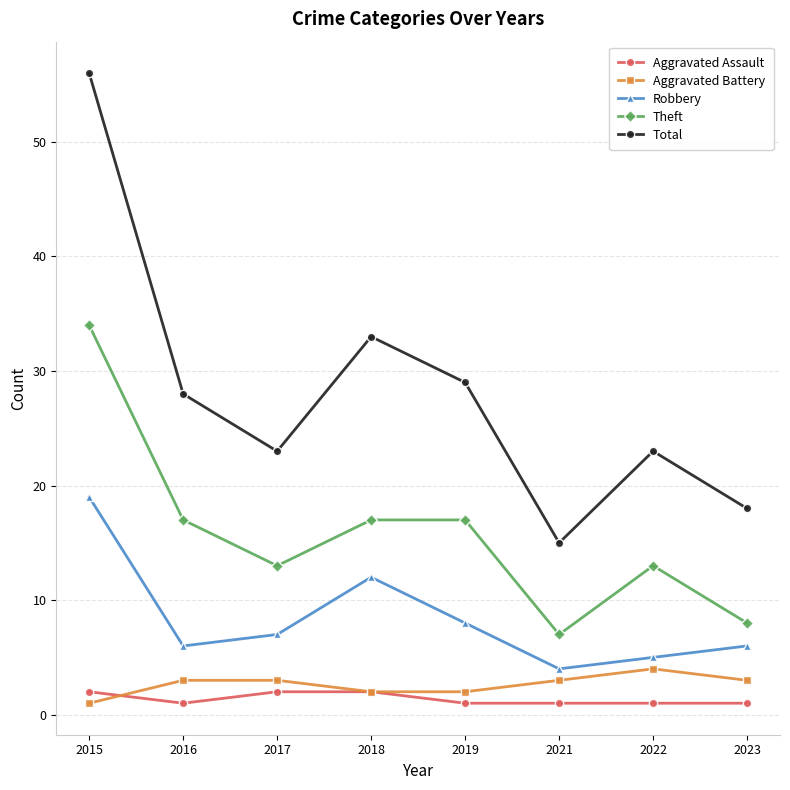

Is it true that Total equals 52 at 2018?

False